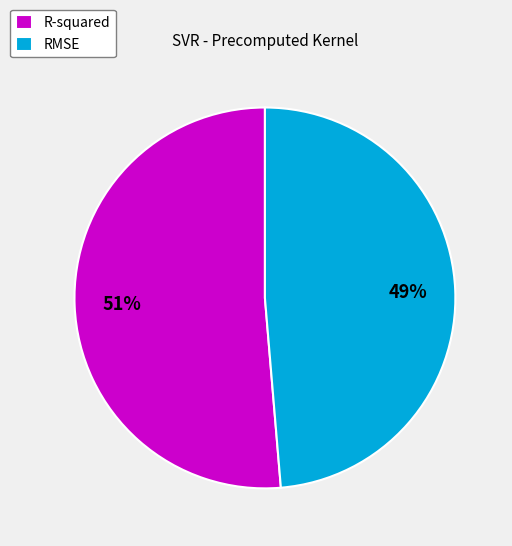

Which category accounts for the majority?

R-squared